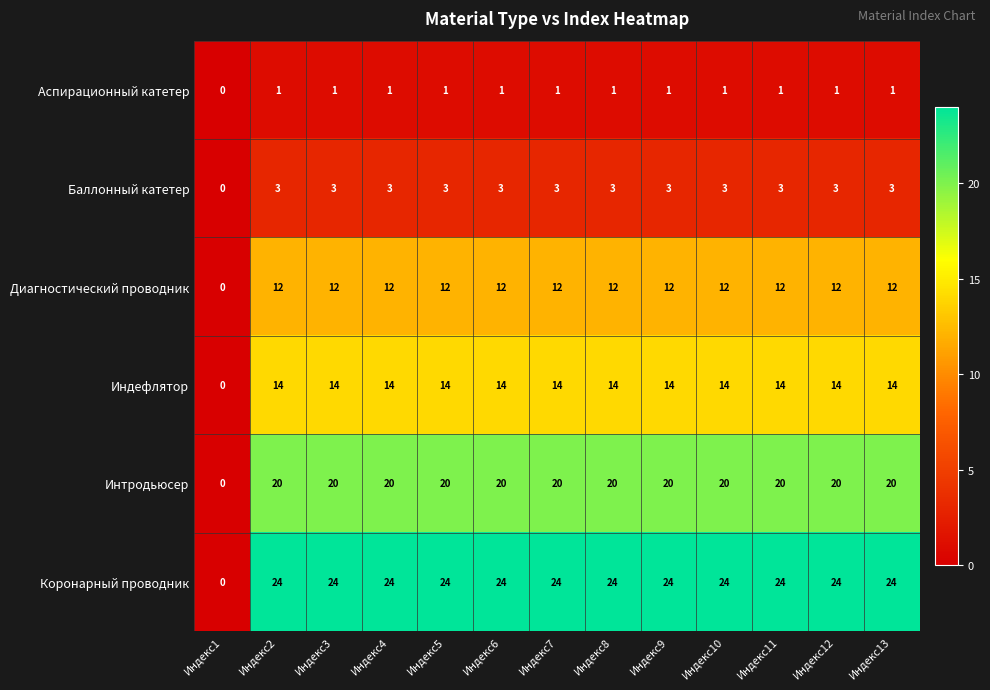

Between Индекс1 and Индекс4, which series saw the biggest shift?

Коронарный проводник